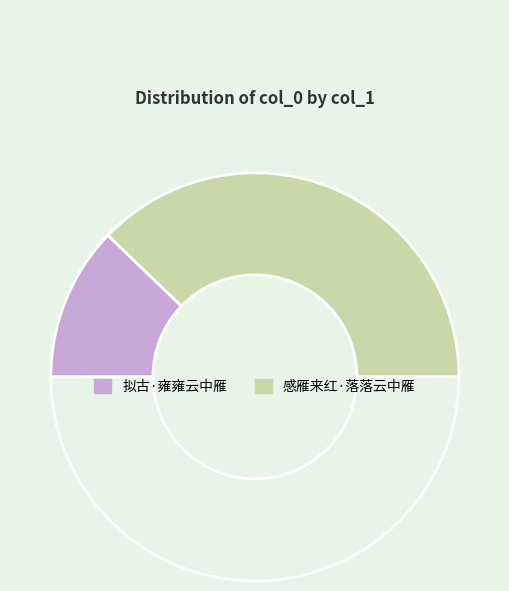

Which slice is the smallest?

拟古·雍雍云中雁